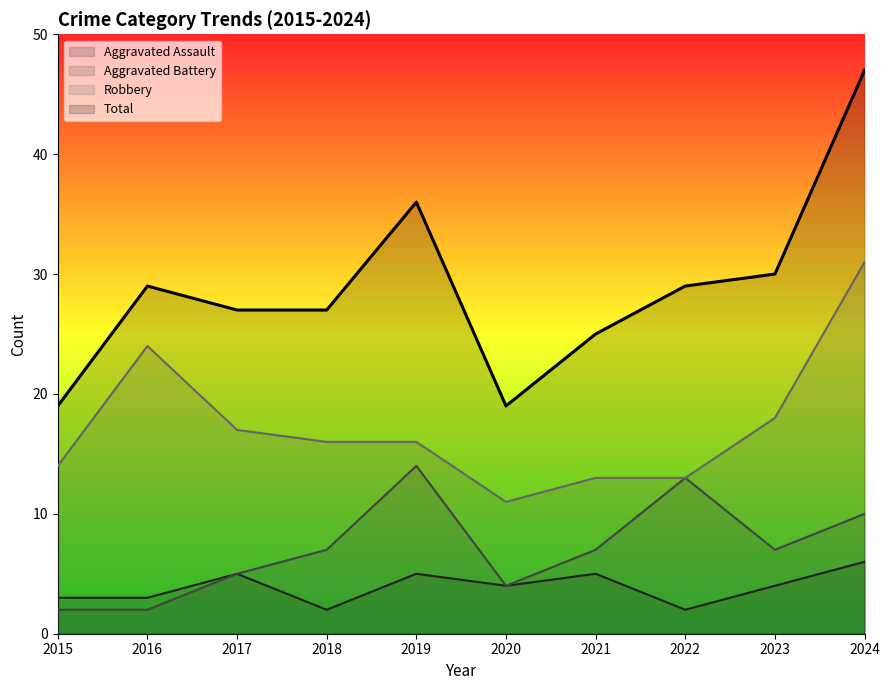

What is the sum of all Aggravated Battery values?

71